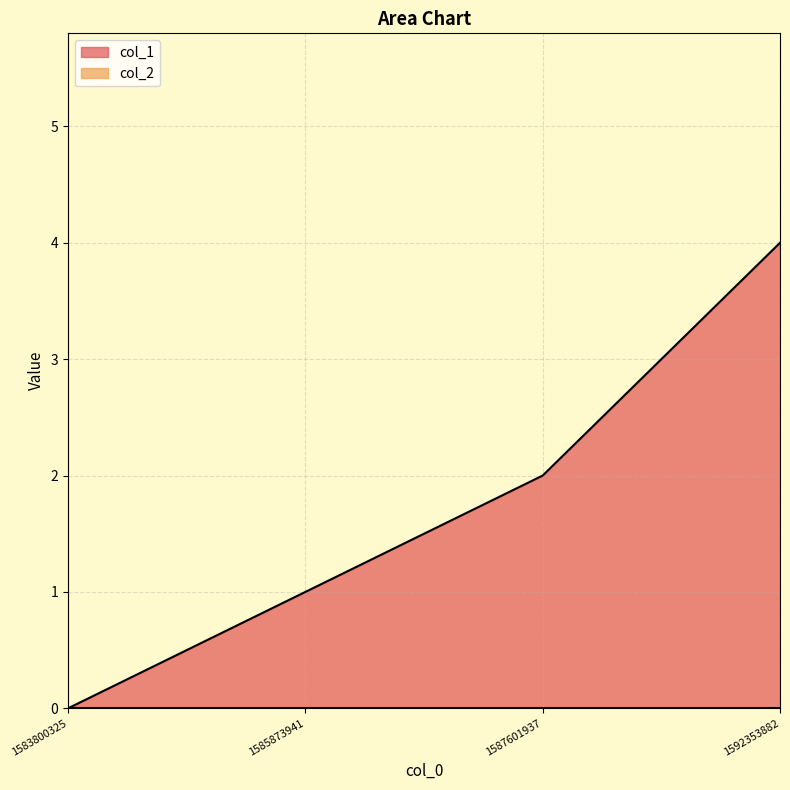

Does the chart display data point markers on the line(s)?

No